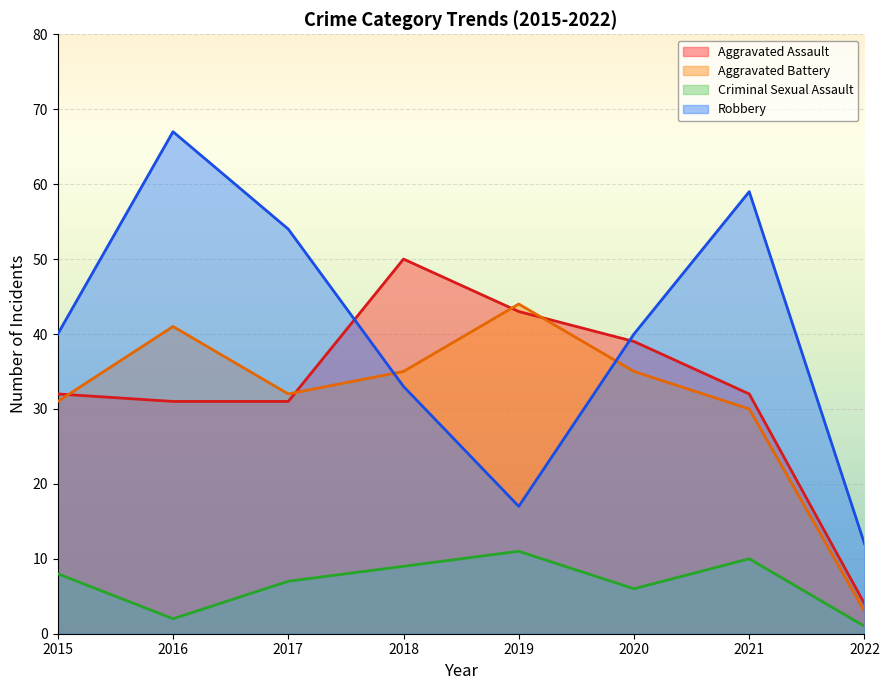

How many series are shown in this chart?

4